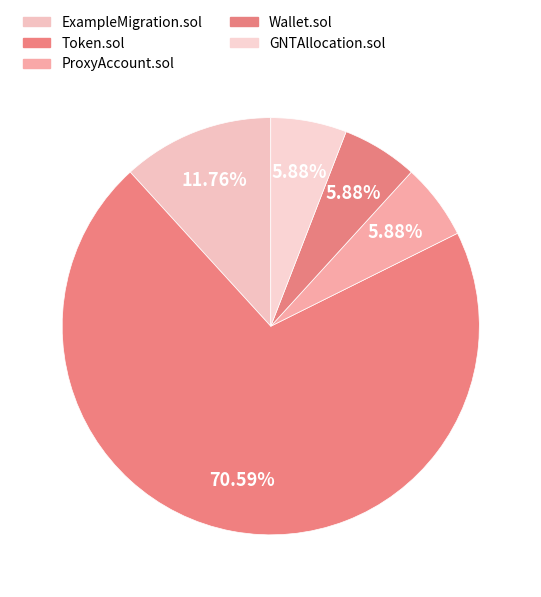

To the nearest percent, what is the difference between the largest and smallest slice percentages?

65%